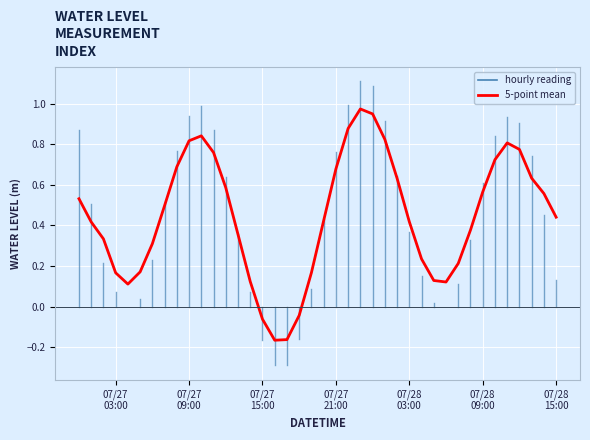

True or false: there are more than 2 points higher than both neighbors.

True